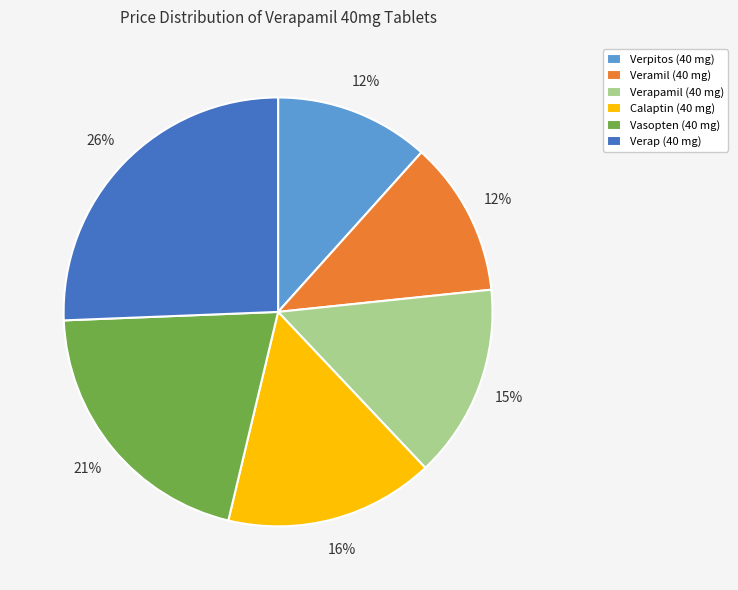

Is it true that Veramil (40 mg) is 12% of the pie?

True